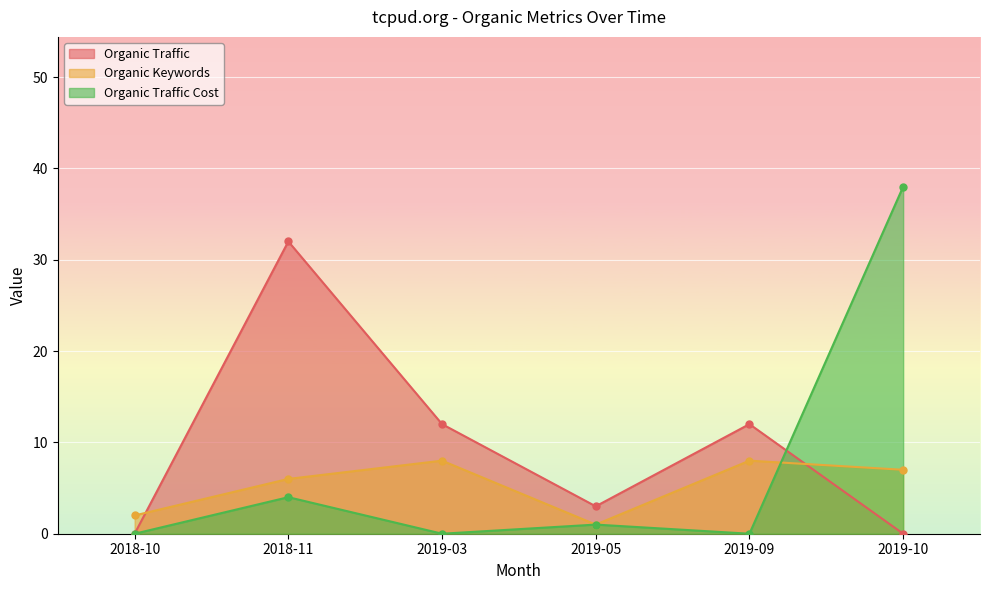

What is the difference between the highest and lowest values at 2019-10?

38